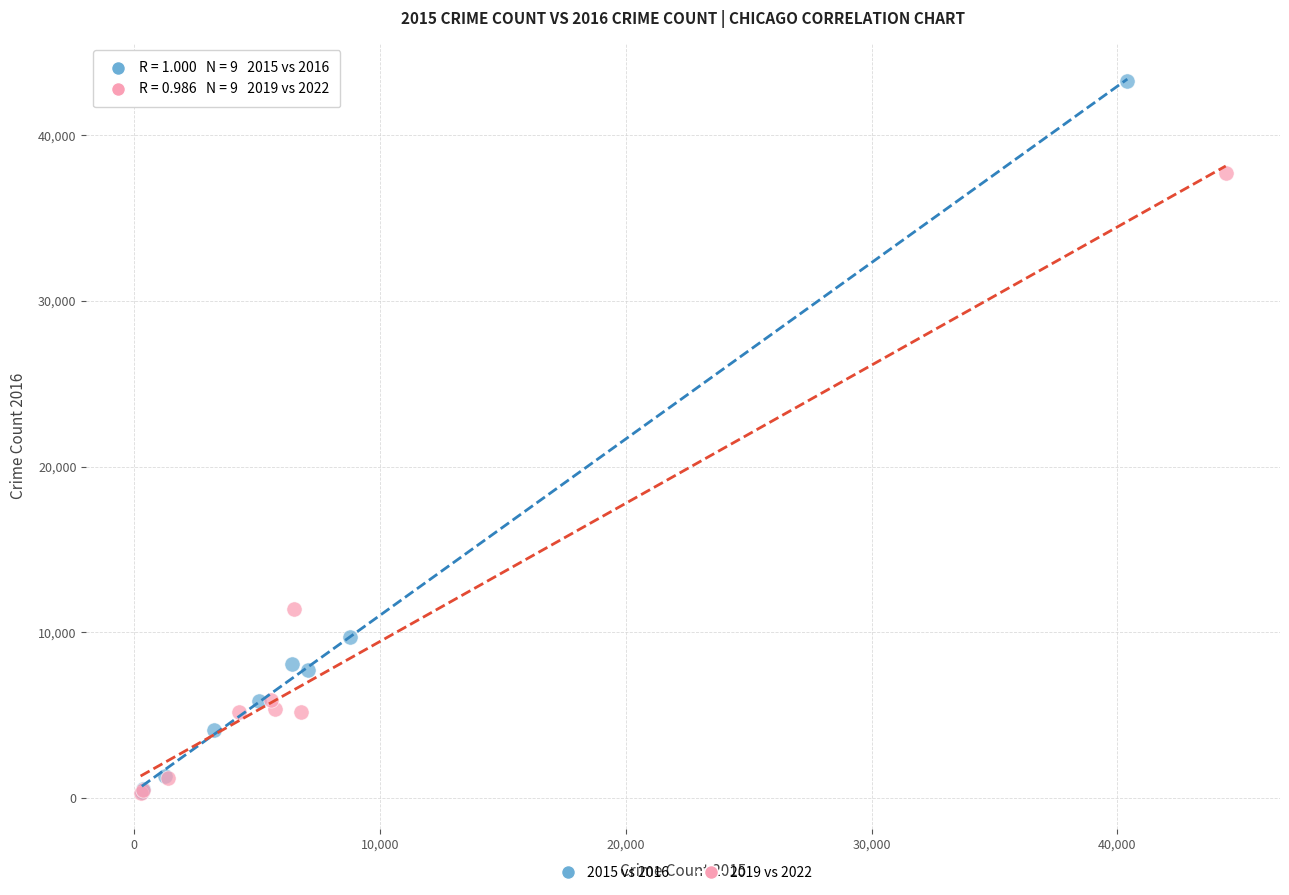

Which series has the largest Y range (max minus min)?

2015 vs 2016